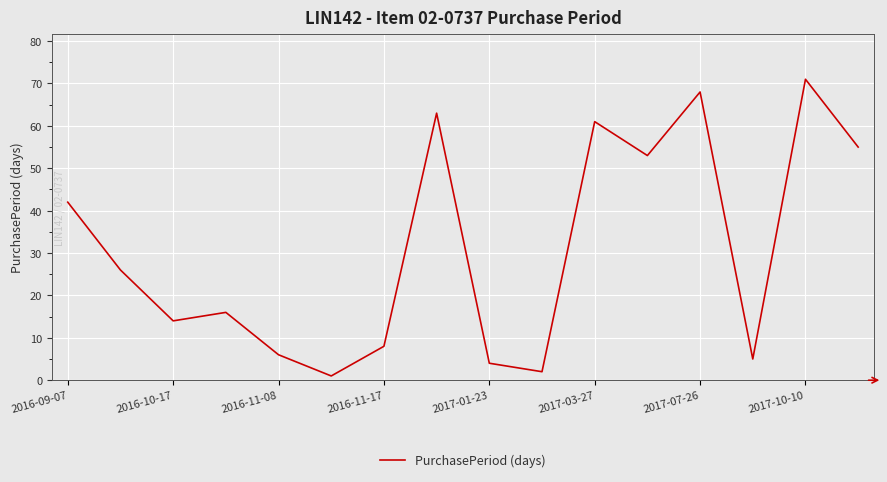

What is the maximum value shown in the chart?

71